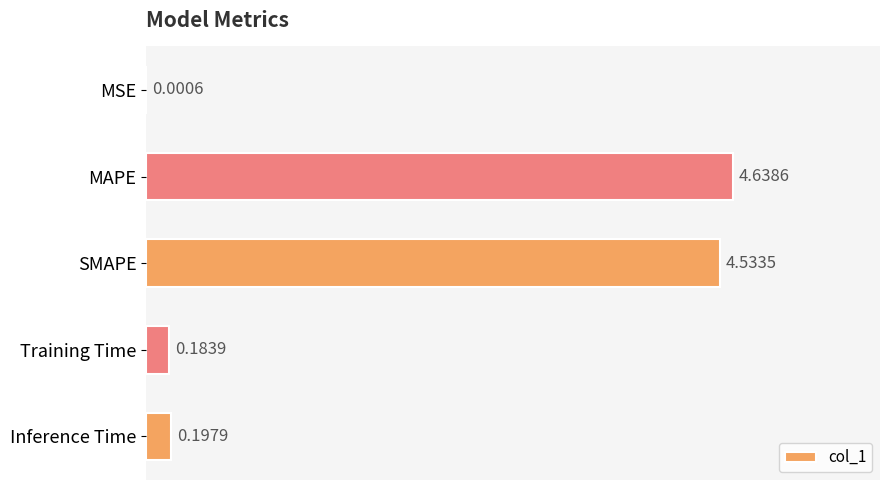

At which category does the chart reach its peak across all series?

MAPE